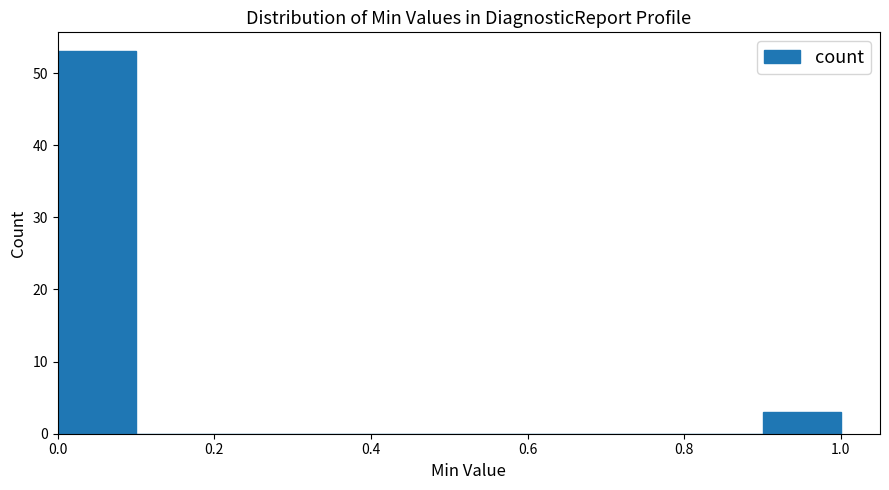

Which range on the x-axis has the tallest bar?

0.0 to 0.1